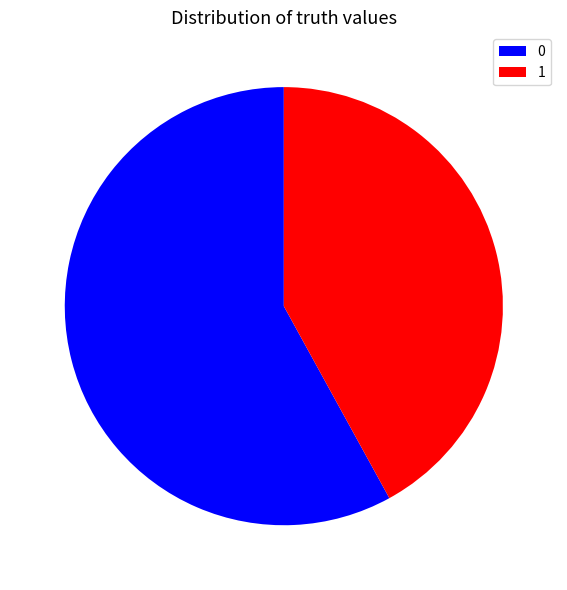

How many slices are in this pie chart?

2